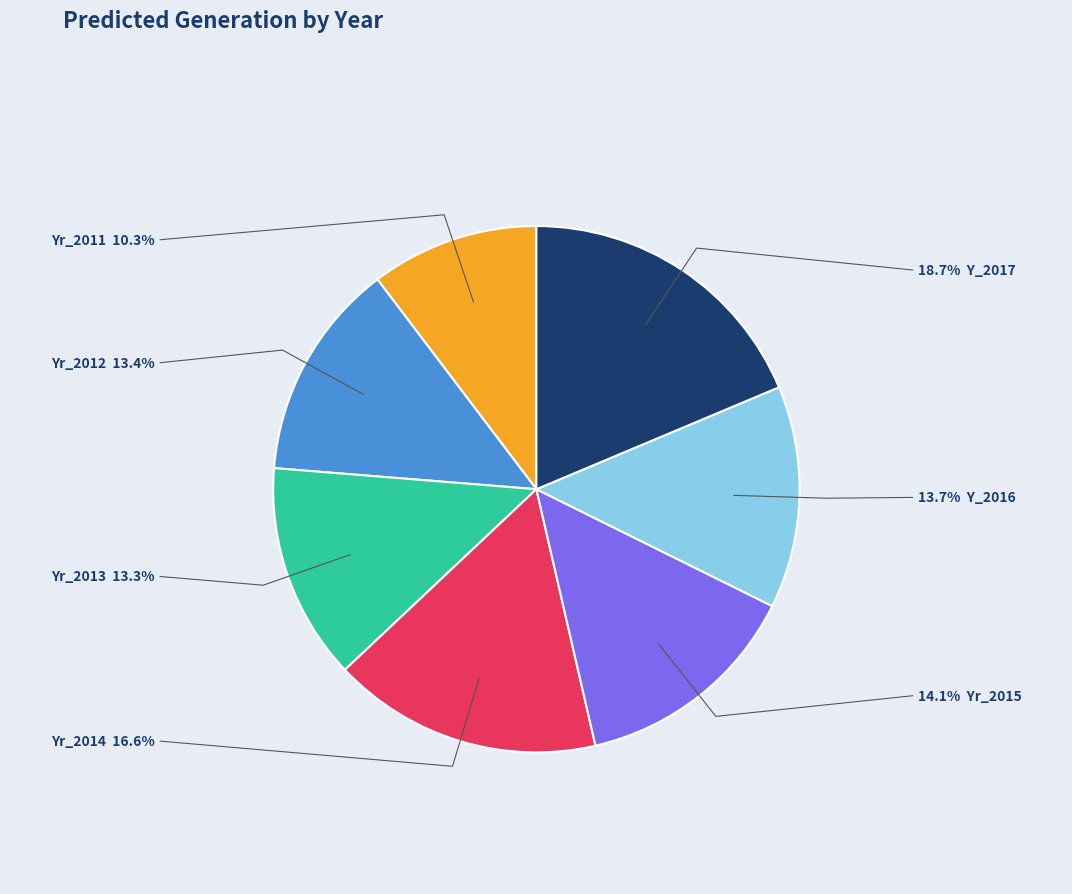

What portion of the pie excludes Yr_2014?

83.4%